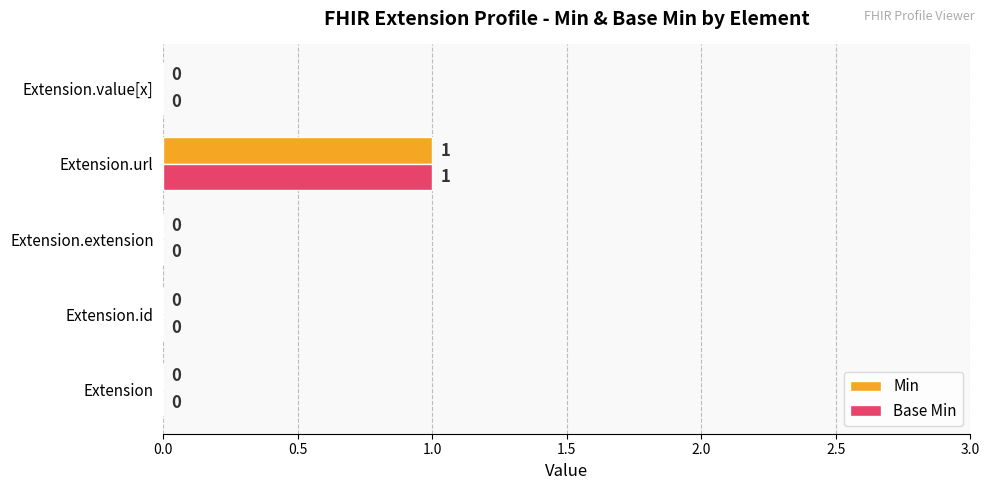

How many values in Min are above zero?

1